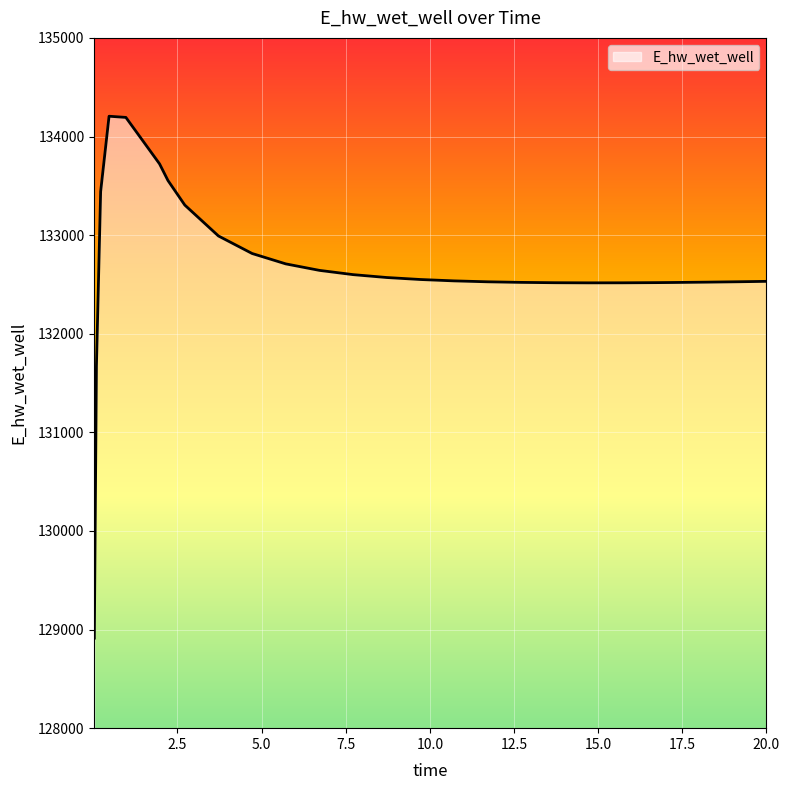

What is the smallest value displayed?

128913.1